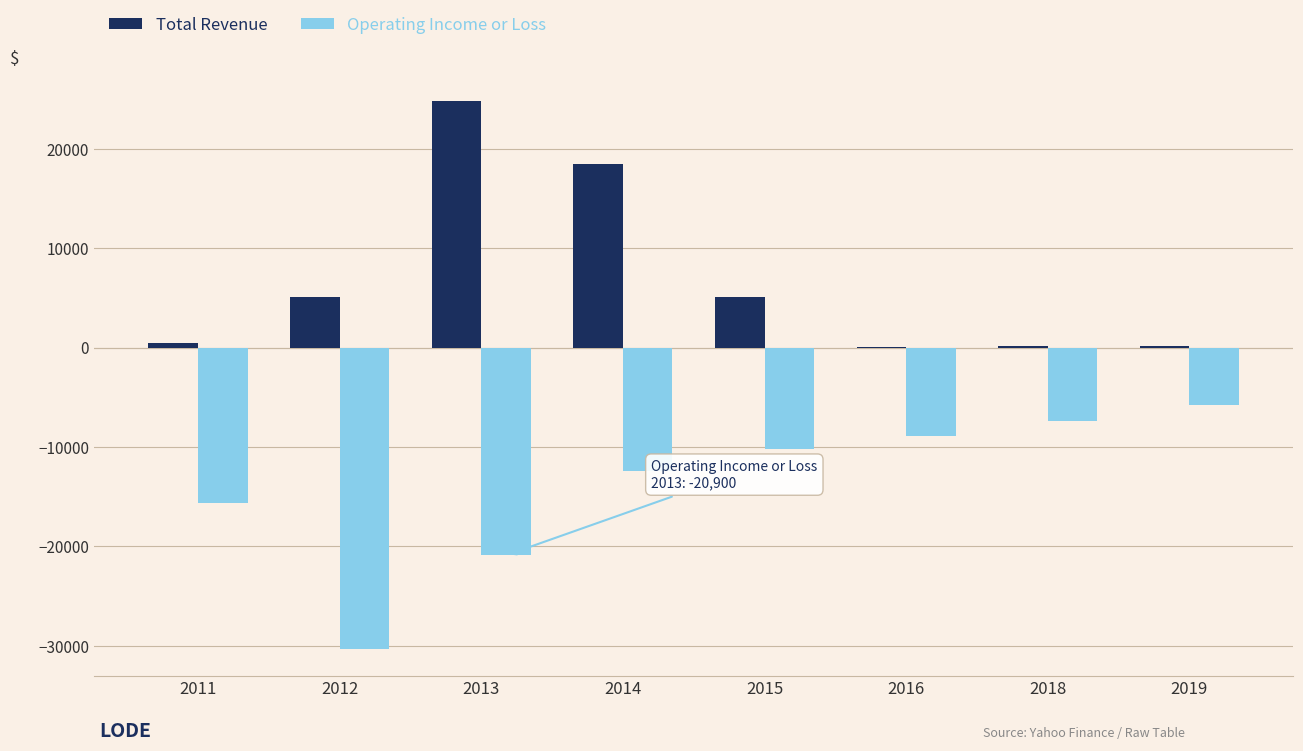

Is the value of Total Revenue at 2016 greater than the value of Operating Income or Loss at 2012?

Yes